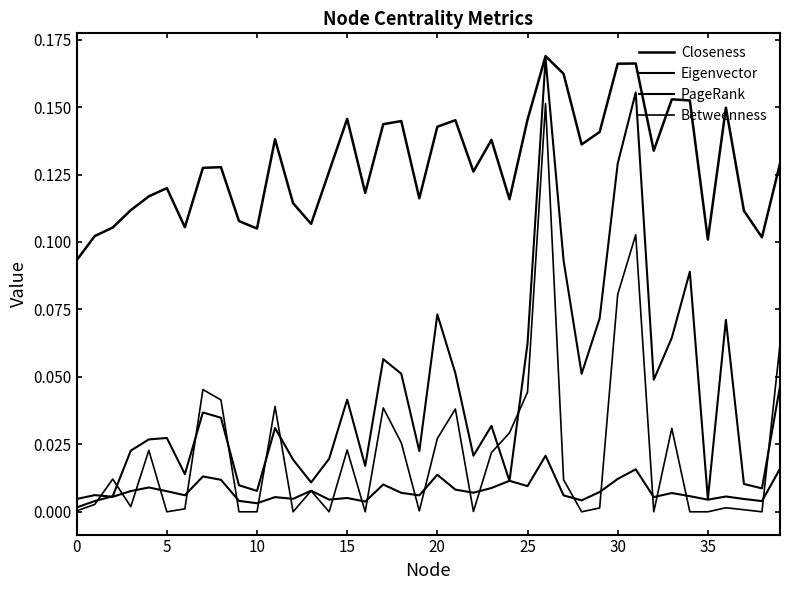

How many times do Eigenvector and PageRank cross each other?

3